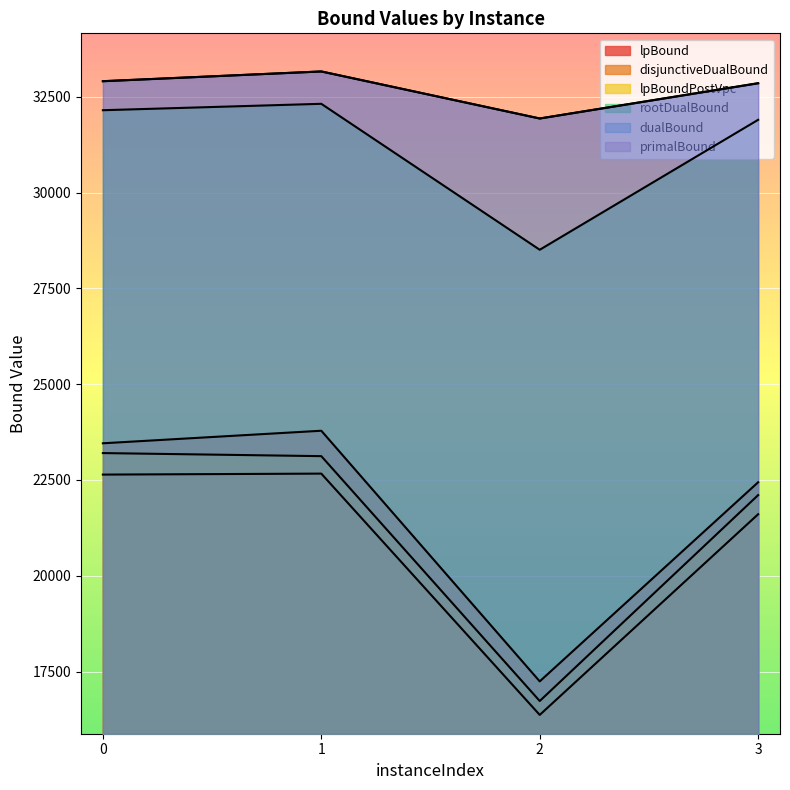

In primalBound, how many points are higher than both neighbors (excluding endpoints)?

1